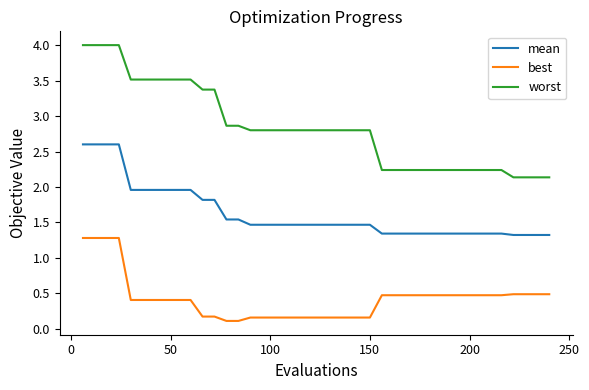

Which series has the largest total across all categories?

worst